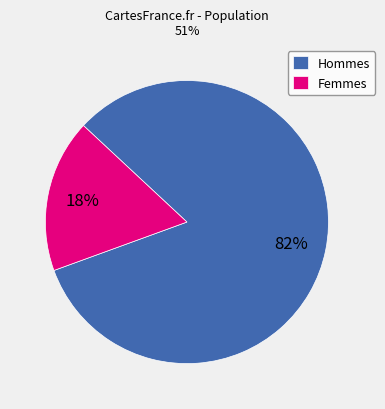

What is the largest slice in the pie chart?

Hommes